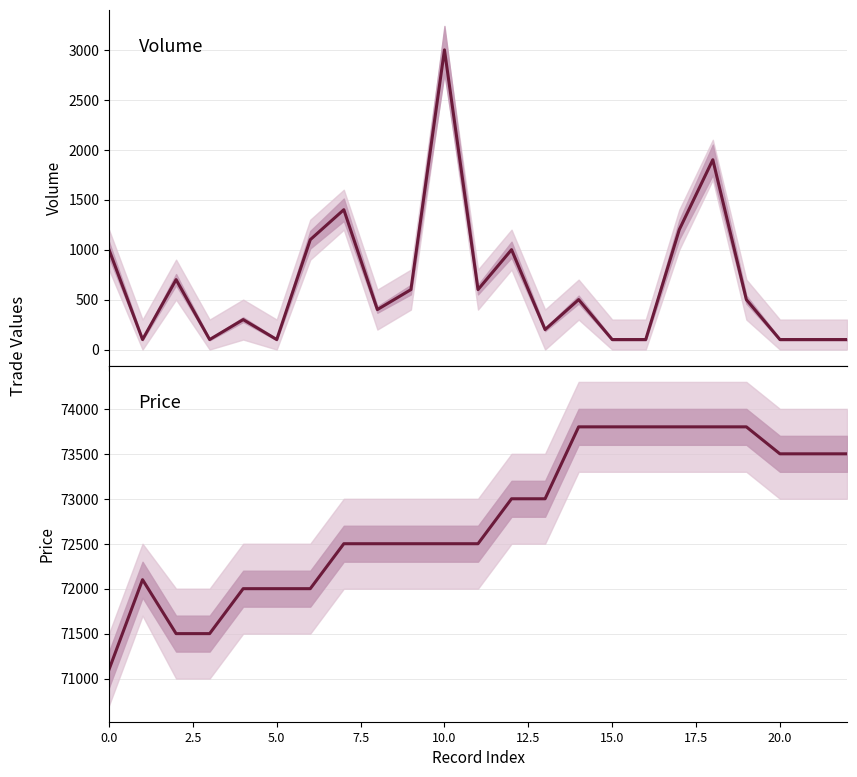

What is the minimum value for price?

71100